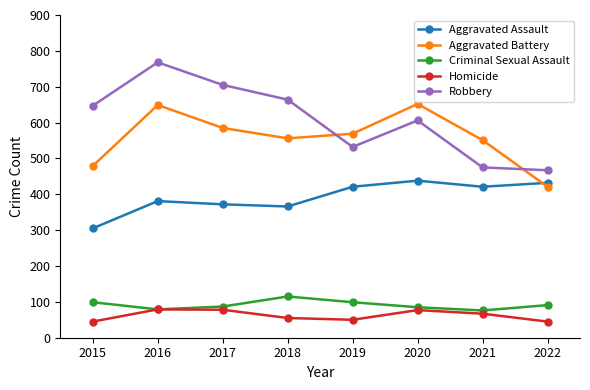

The Aggravated Battery series shows 652 at 2020. True or false?

True